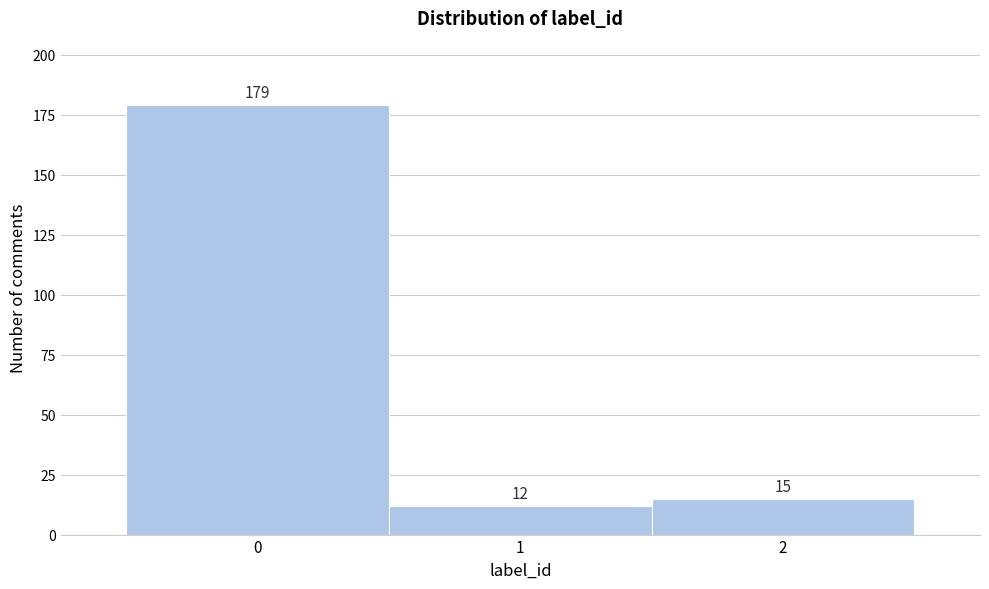

Reading left to right, list every bar in this chart as the range it spans on the x-axis followed by its height.

-0.5 to 0.5: 179
0.5 to 1.5: 12
1.5 to 2.5: 15